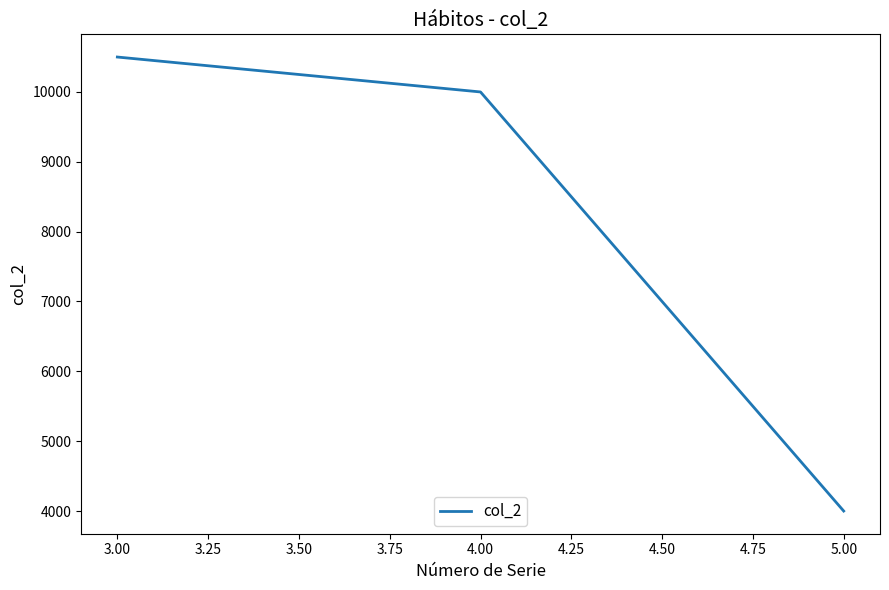

What value does the data have at 5.00?

4000